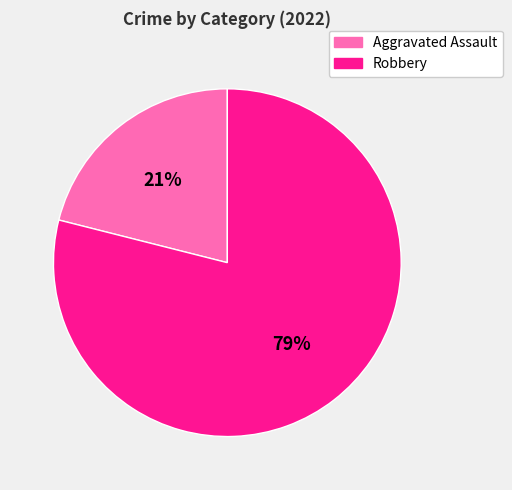

What is the largest slice in the pie chart?

Robbery